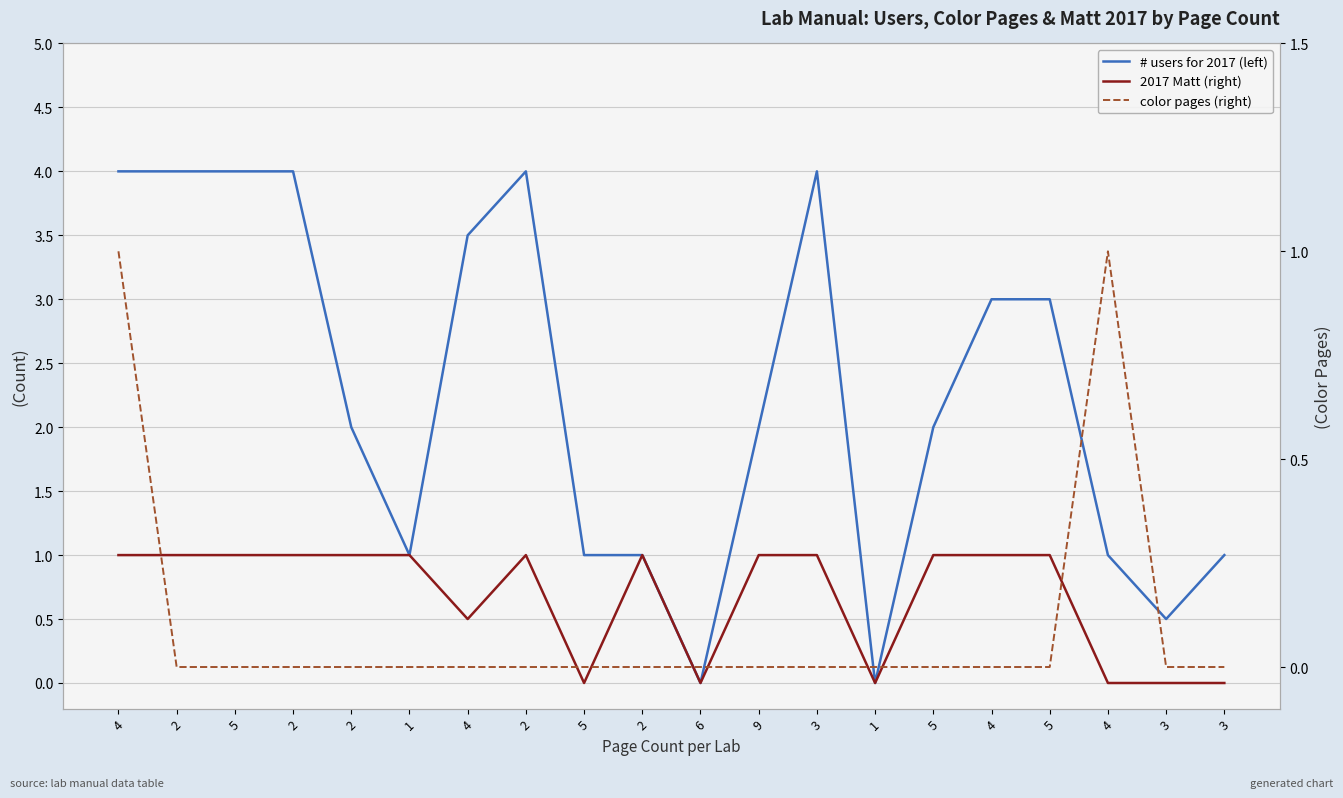

How many interior local peaks does the 2017 Matt (right) series have?

2